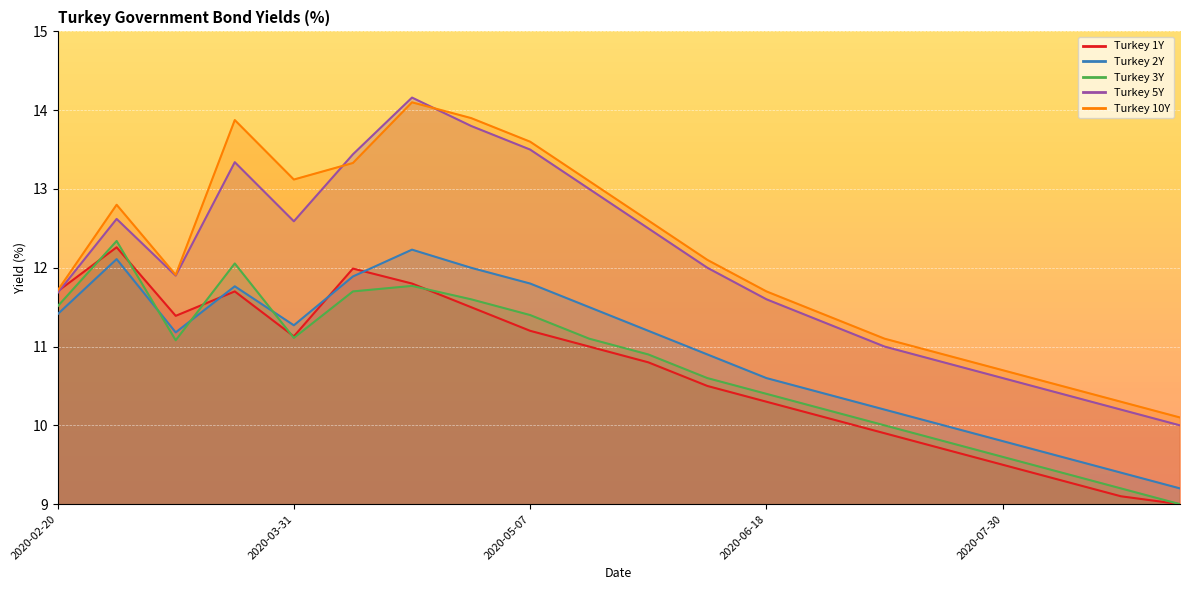

Which series has the largest range (max minus min)?

Turkey 5Y